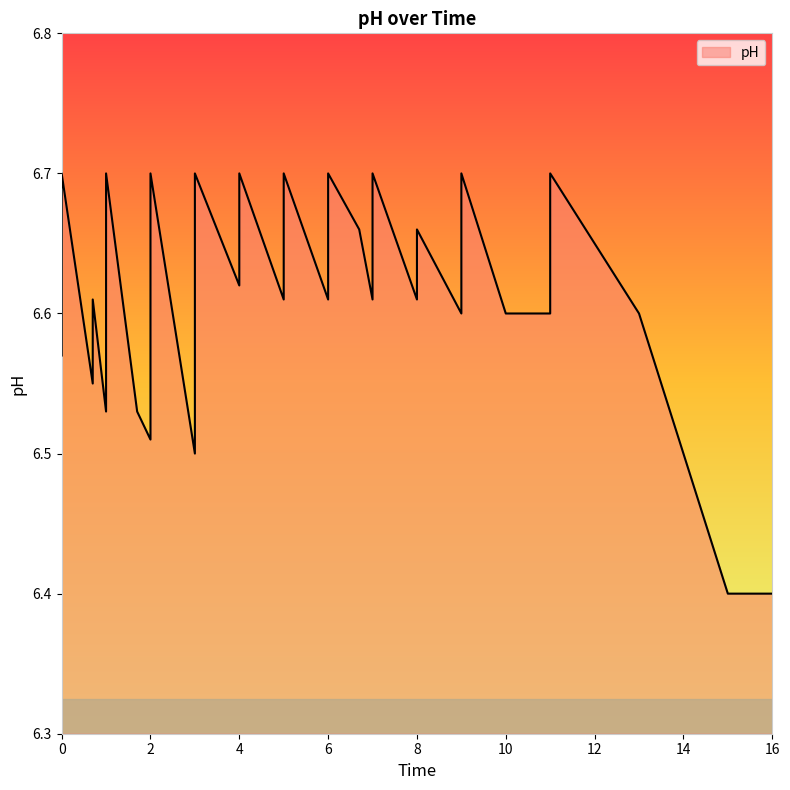

Does the chart display data point markers on the line(s)?

No